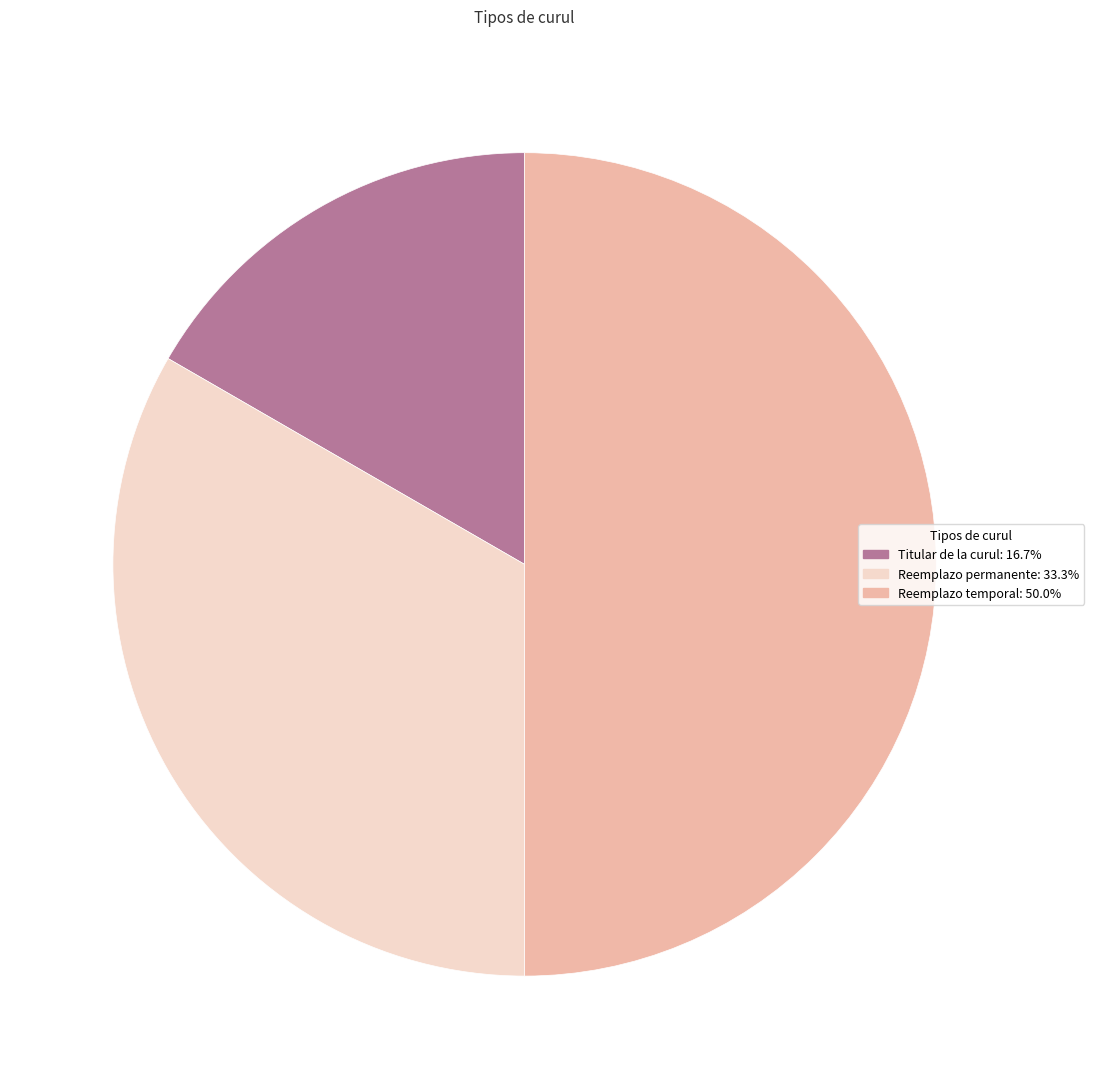

How many segments does this pie chart have?

3